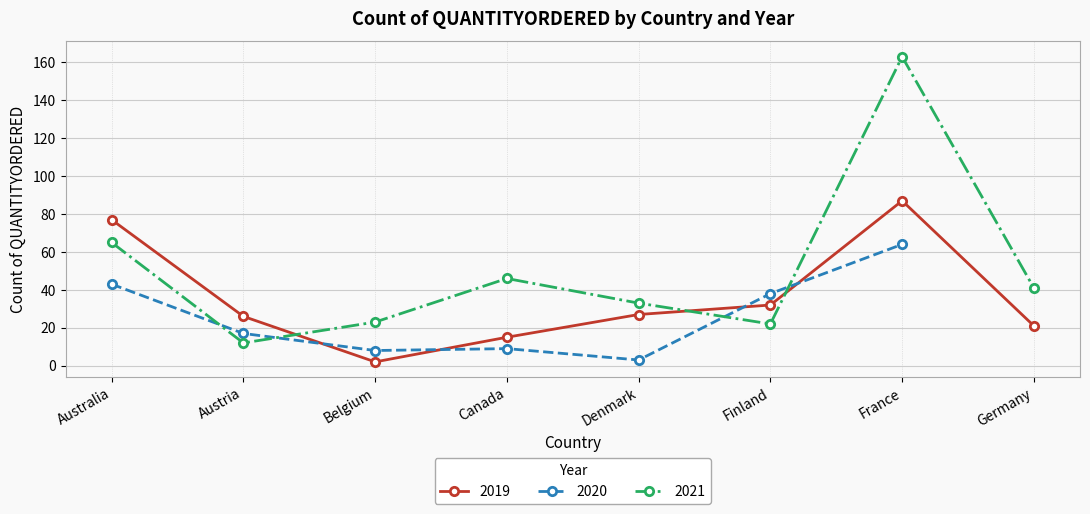

What is the label of the 5th point from the right?

Canada